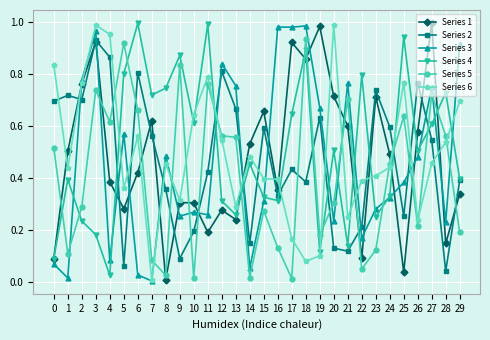

What is the total value across all series at 9?

2.7